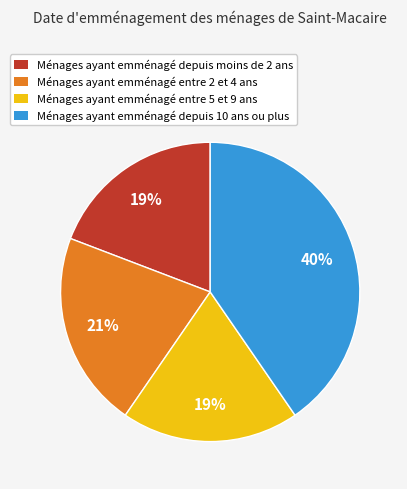

To the nearest percent, what is the average slice percentage?

25%